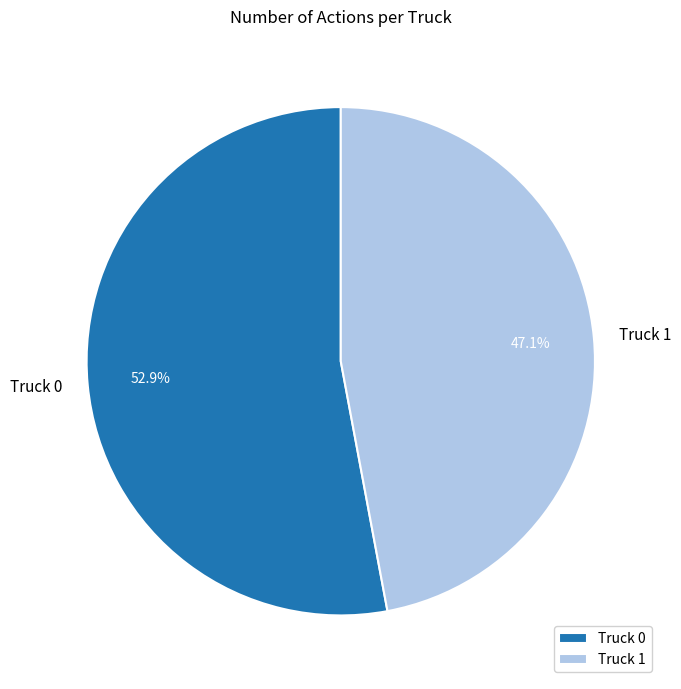

What portion of the pie excludes Truck 0?

47.1%